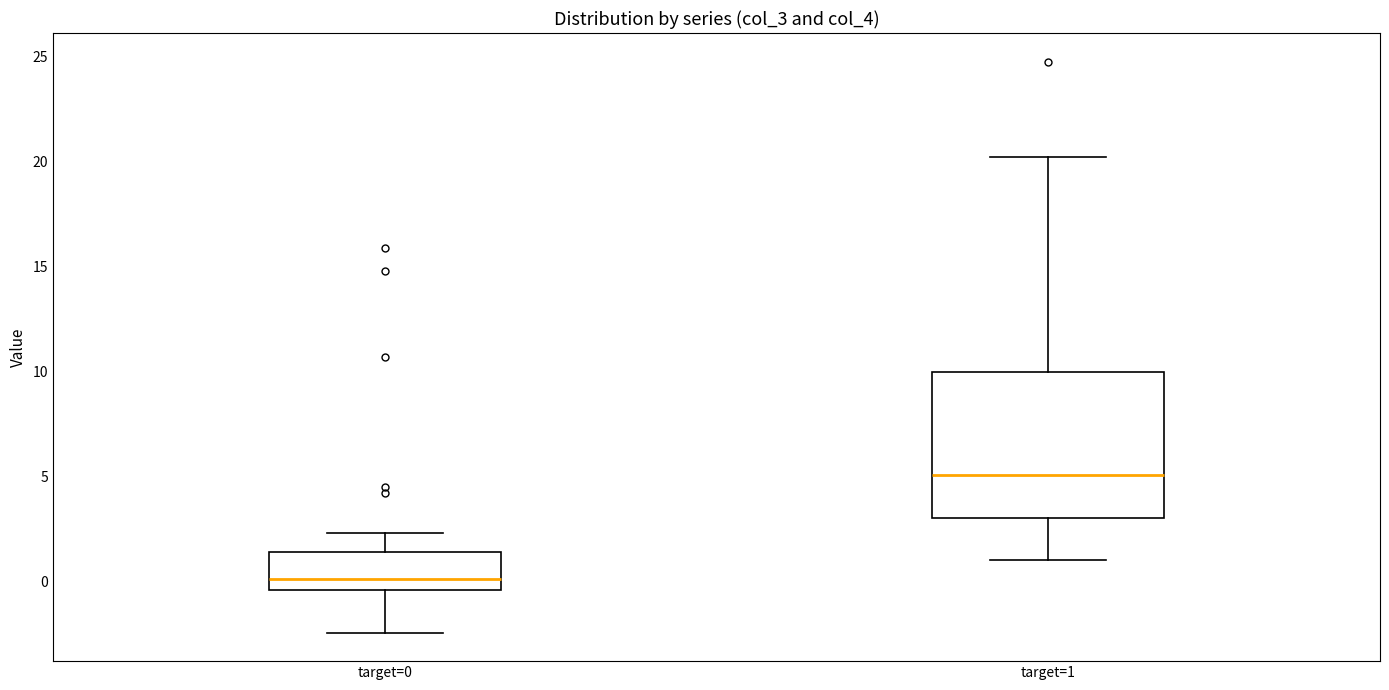

Which box is the tallest, from its lower edge to its upper edge?

target=1